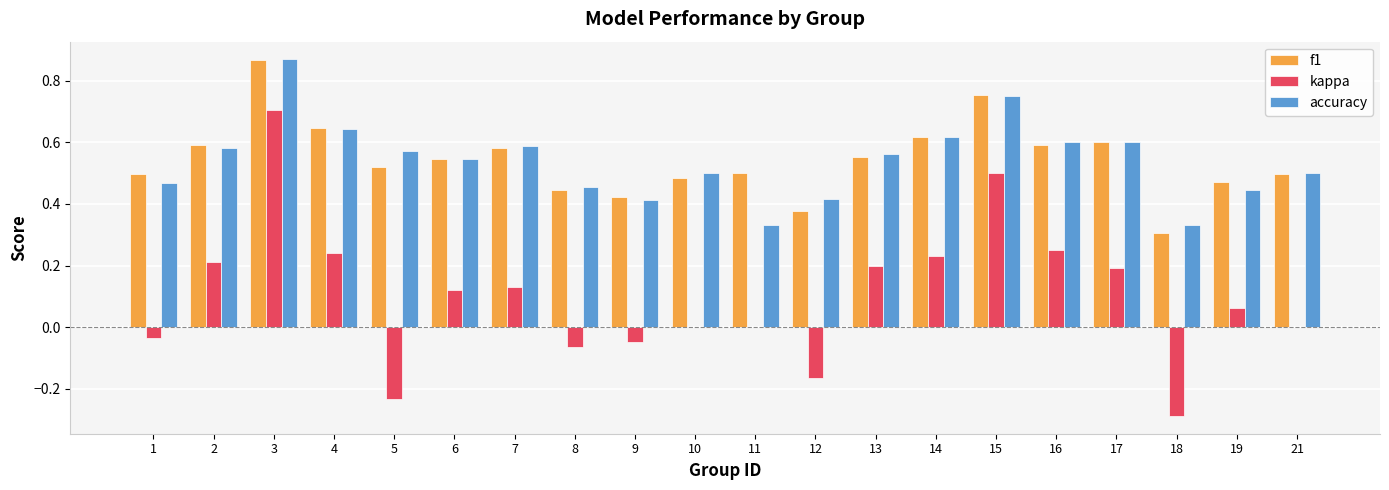

At which category does the chart reach its peak across all series?

3